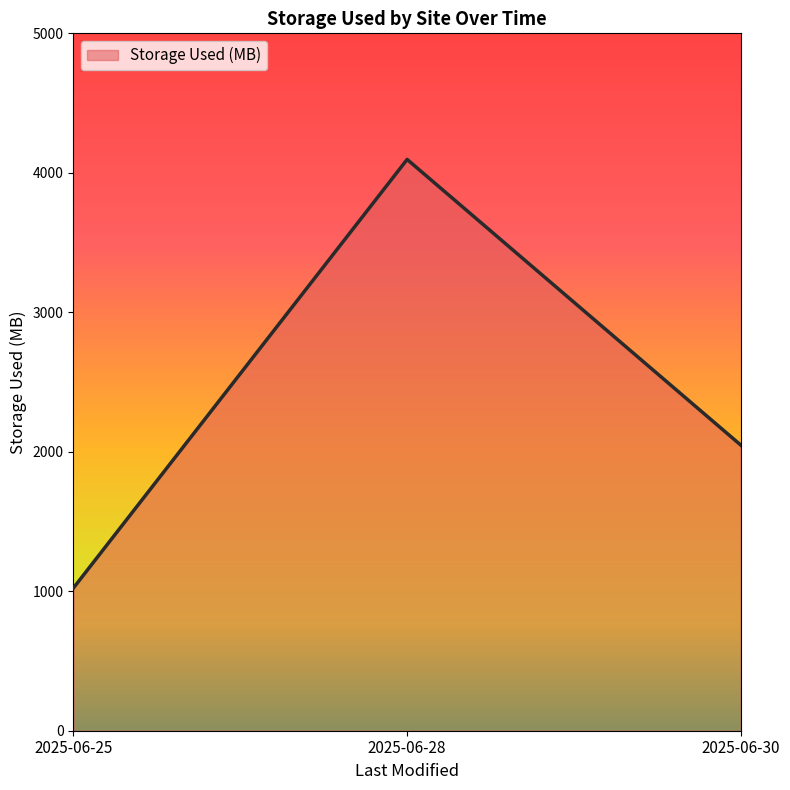

At which label is the value closest to 2560?

2025-06-30